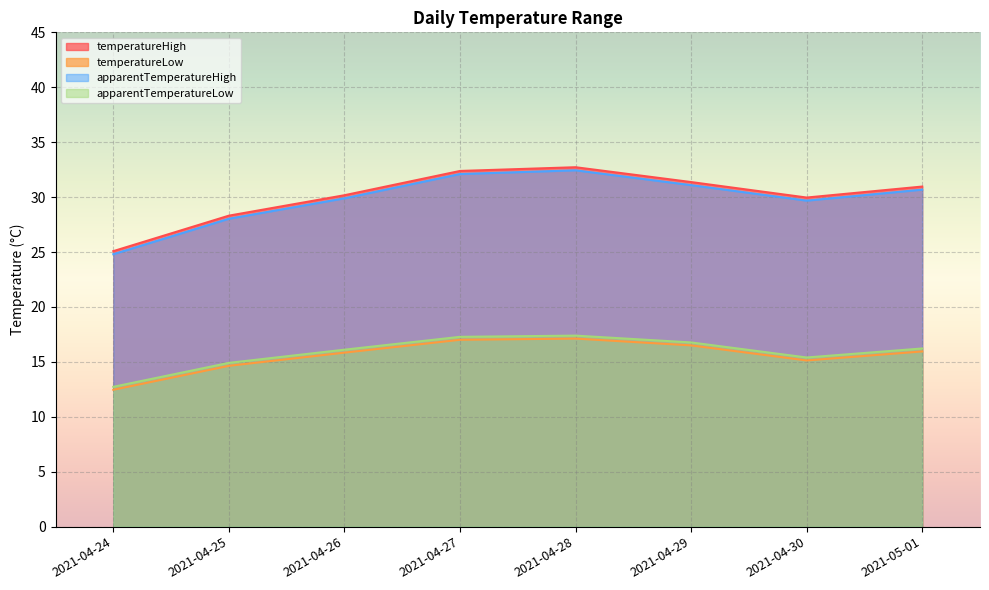

Which series changed the most between 2021-04-25 and 2021-04-30?

temperatureHigh